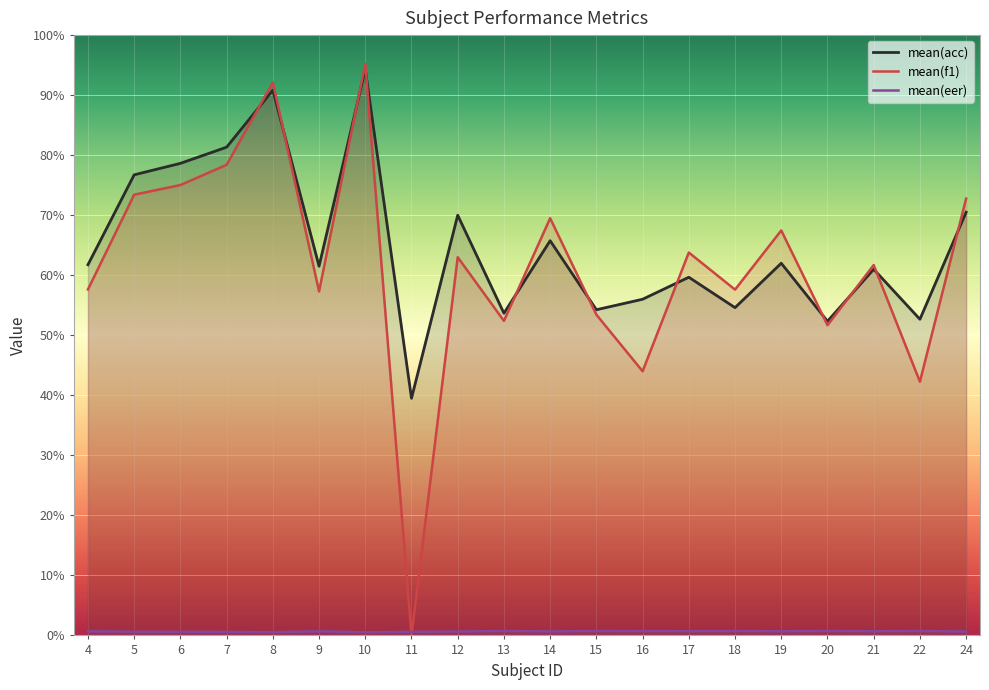

At which category is the sum across all series the highest?

10